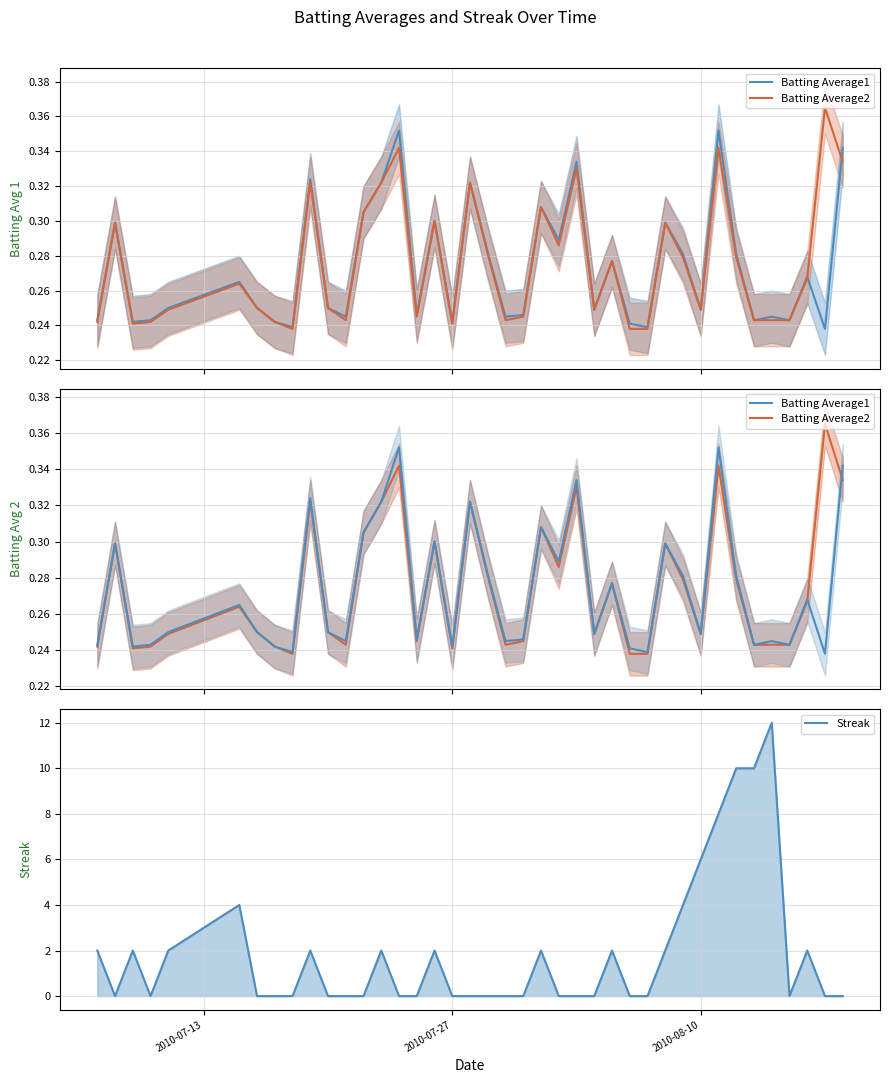

True or false: Batting Average1 and Batting Average2 cross at least once.

True